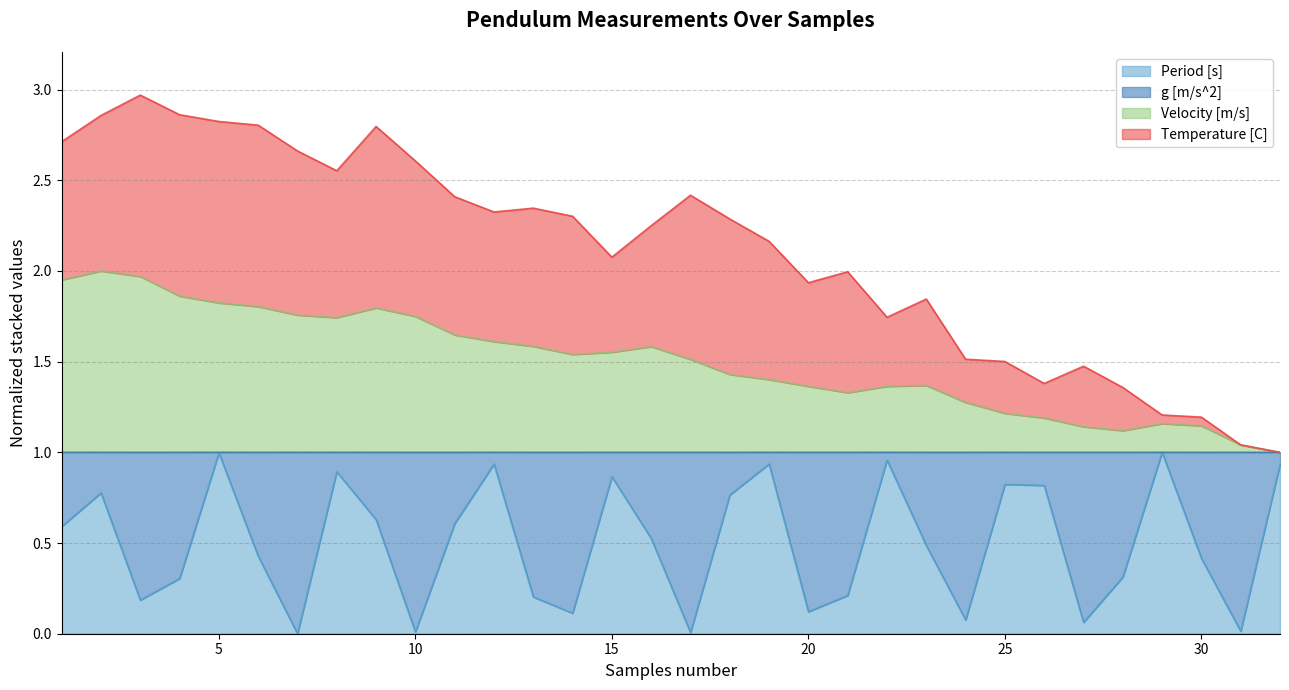

Does the chart display data point markers on the line(s)?

No